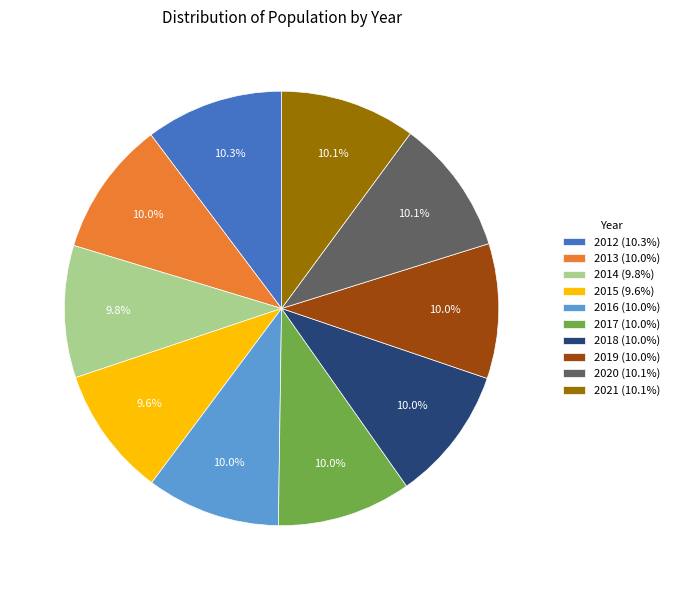

Combined, what portion of the pie is 2018 and 2016?

20.0%